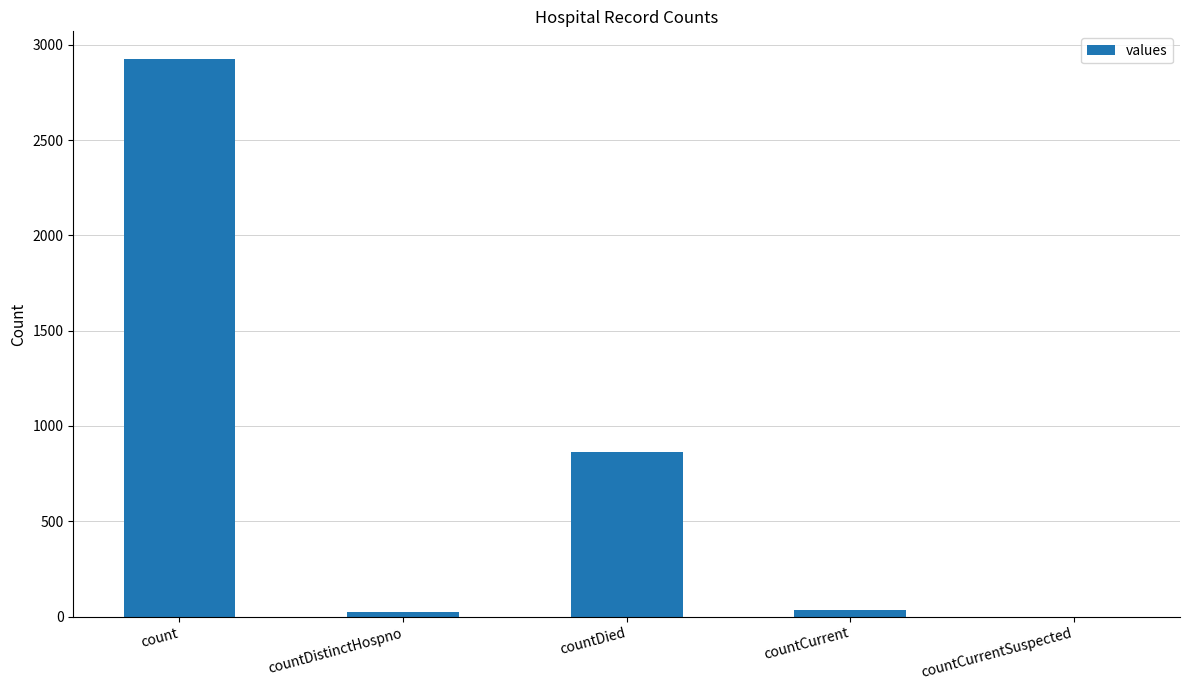

How many series are shown in this chart?

1